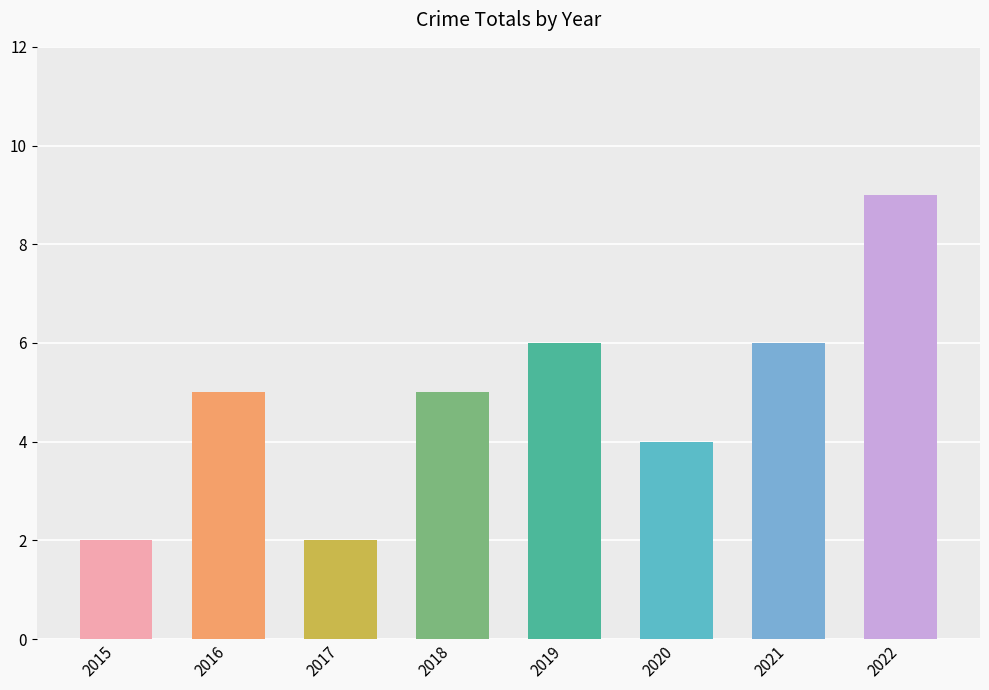

How many bars are there in total?

8